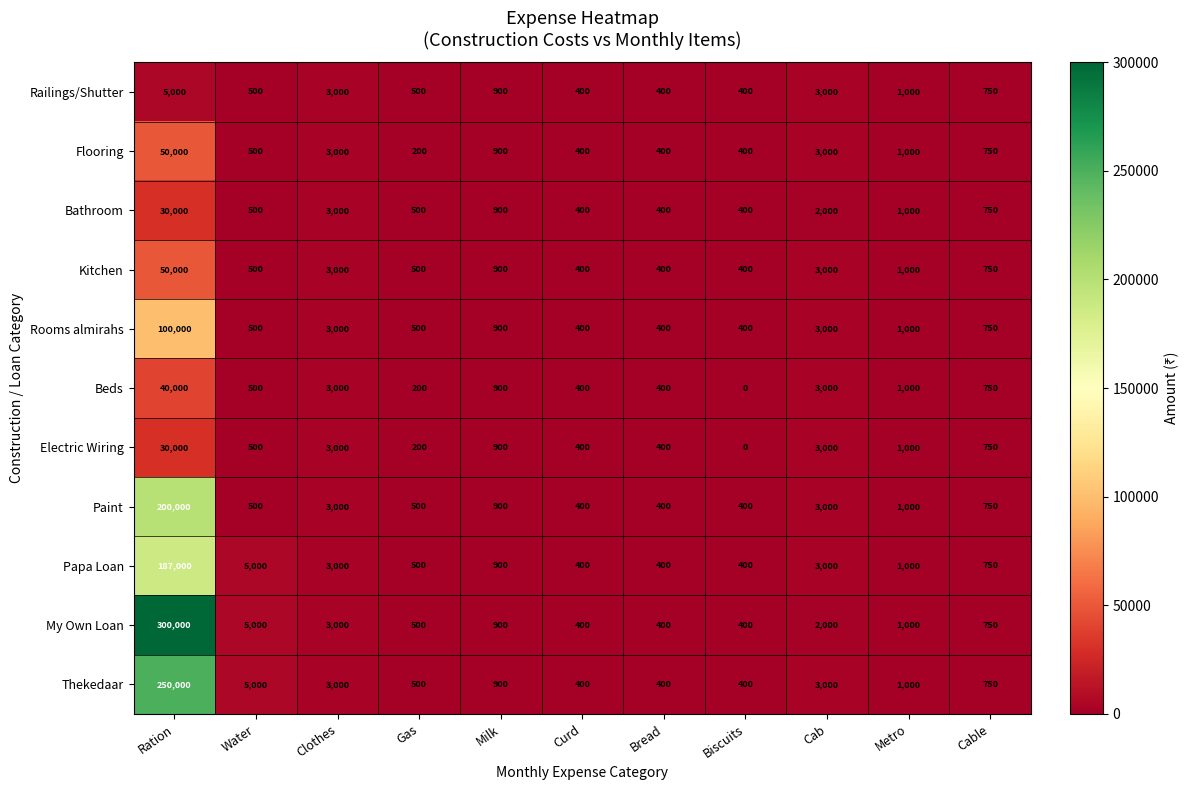

Which category has the lowest value across all series?

Biscuits